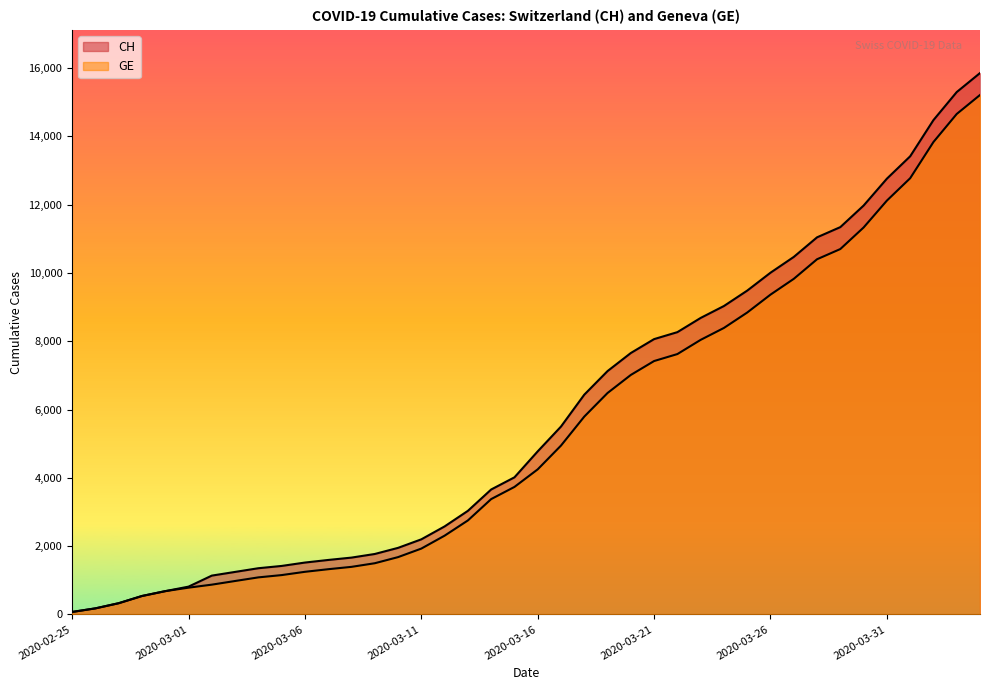

What position from the right is 2020-02-29?

36